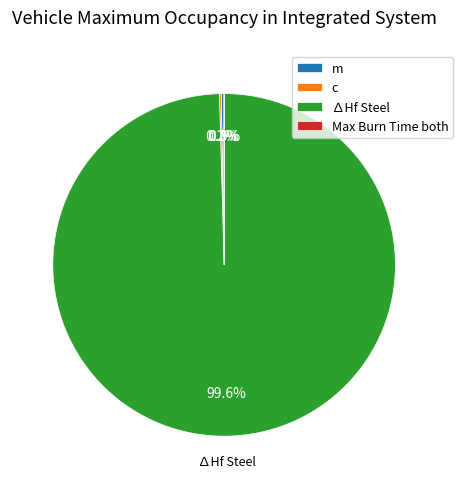

Is there any slice that represents more than half of the pie?

Yes